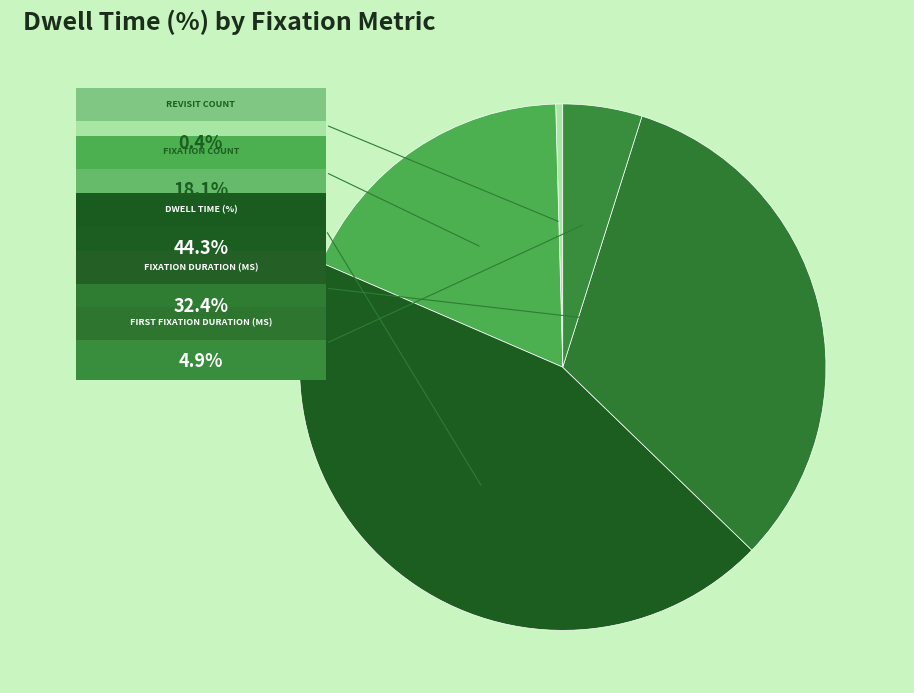

How many slices are in this pie chart?

5